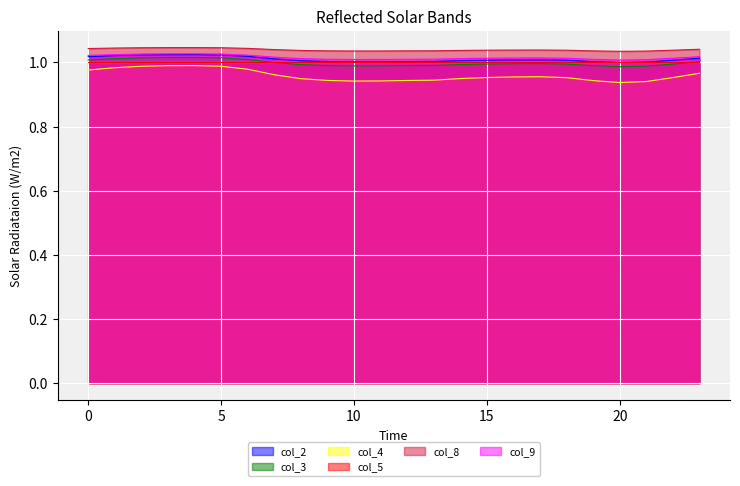

True or false: col_3 and col_4 intersect in this chart.

False